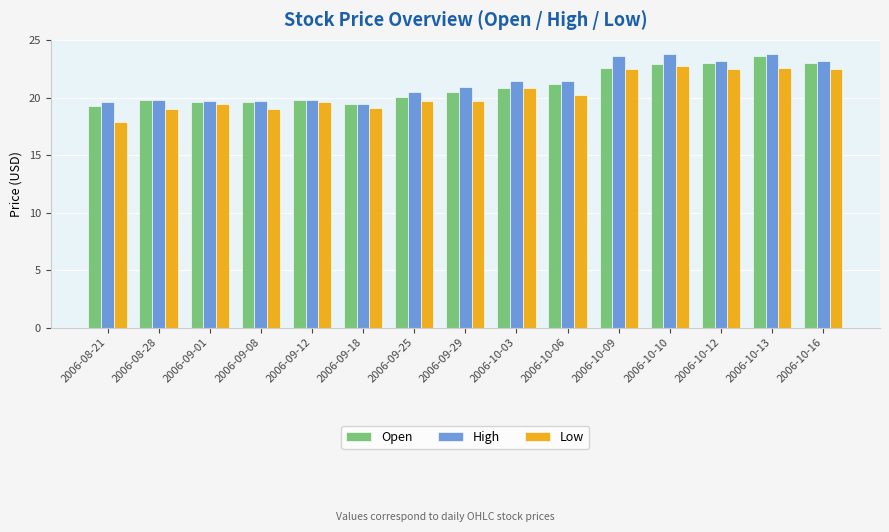

What is the minimum value for Open?

19.3